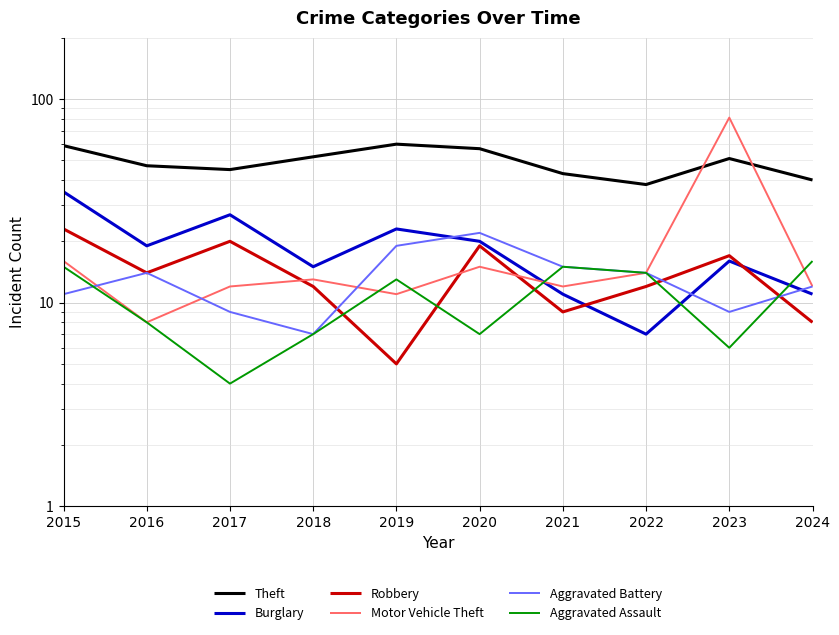

True or false: Motor Vehicle Theft has more than 2 points higher than both neighbors.

True